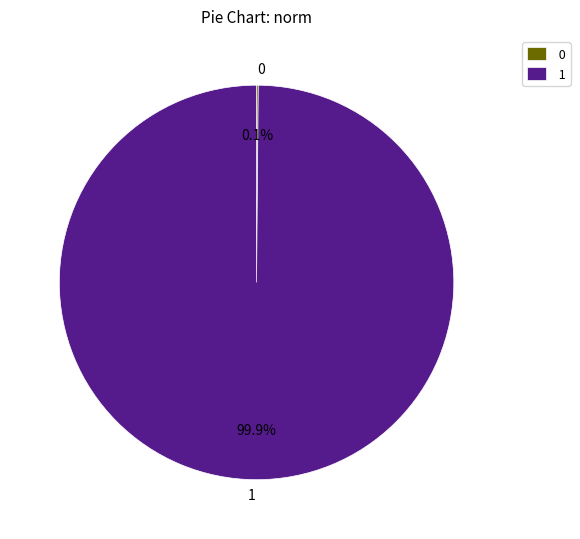

Is there a majority slice in this chart?

Yes